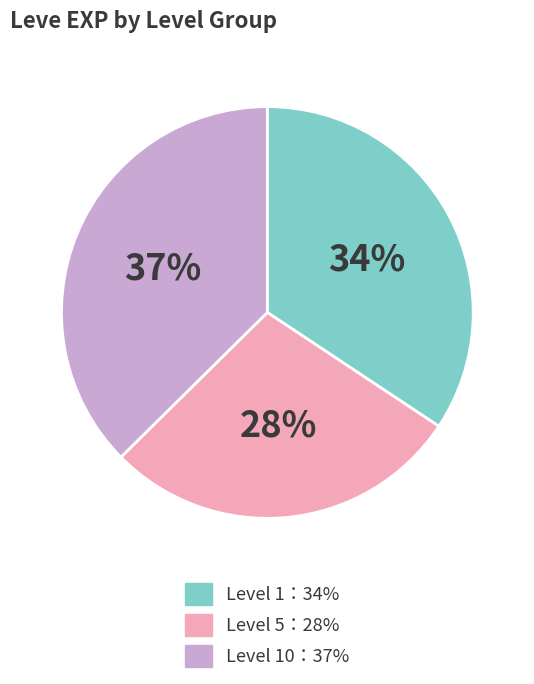

Does any single category account for the majority?

No